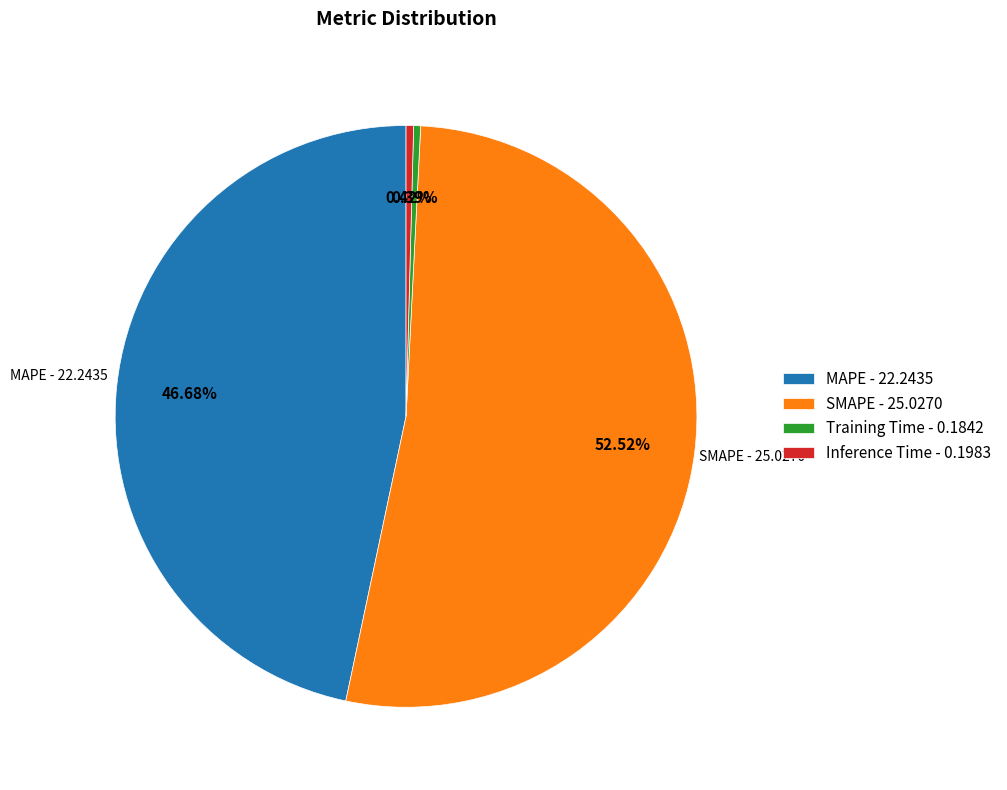

Is there a majority slice in this chart?

Yes